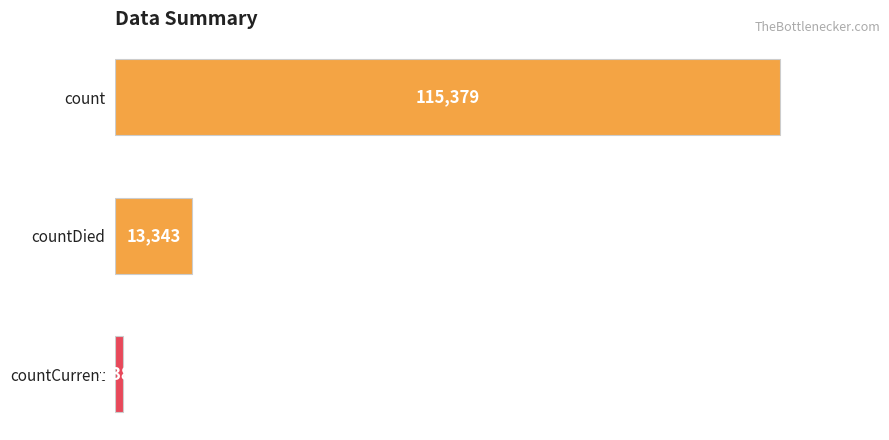

The chart shows a value of 158613 at count. True or false?

False